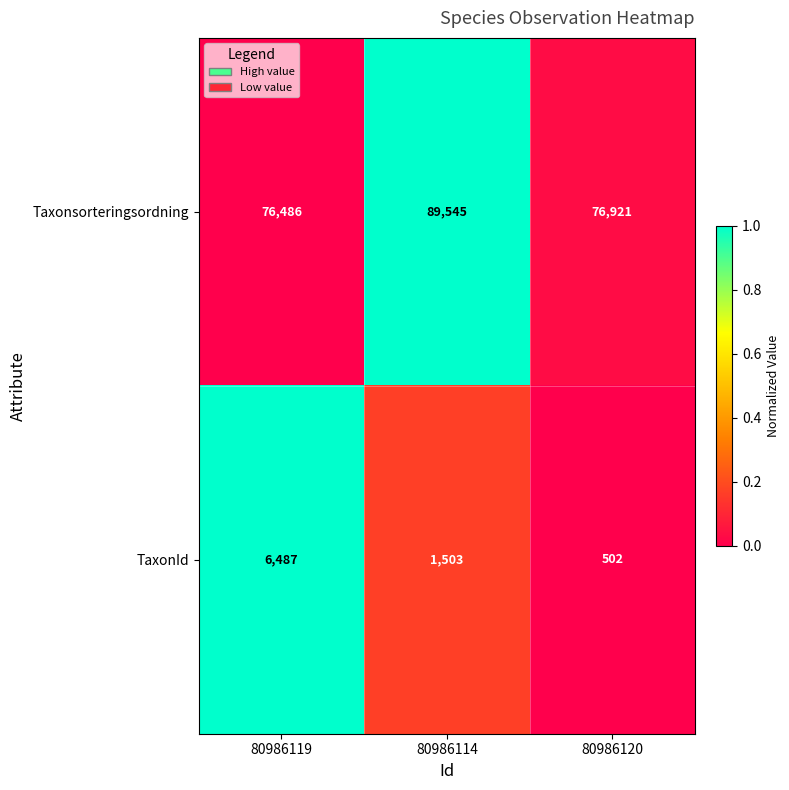

What is the average value of the TaxonId series?

2831